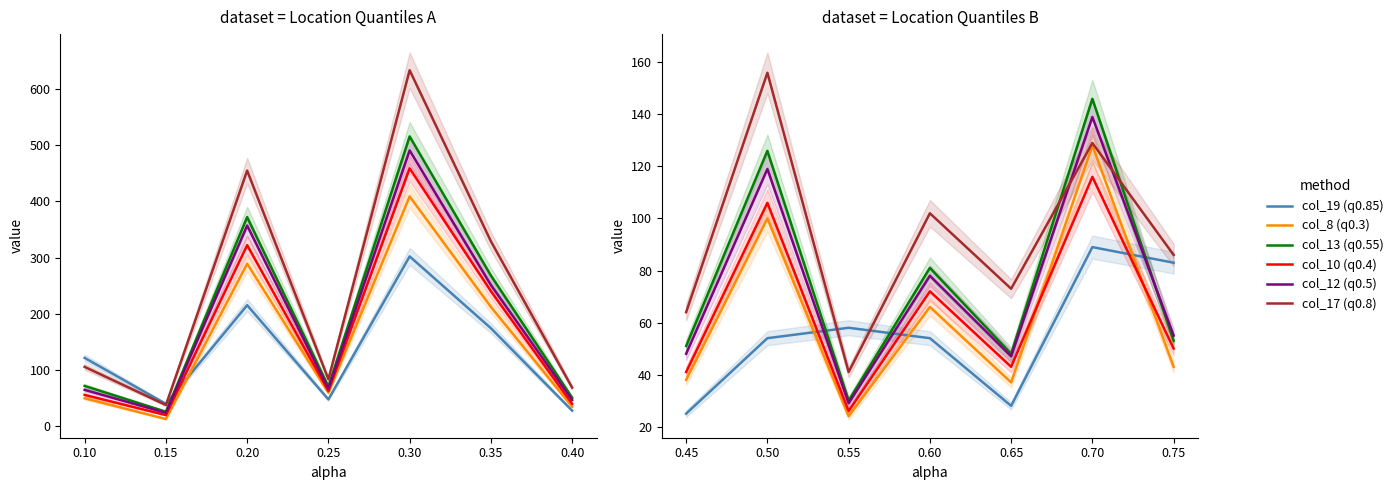

True or false: col_10 (q0.4) and col_17 (q0.8) cross at least once.

False